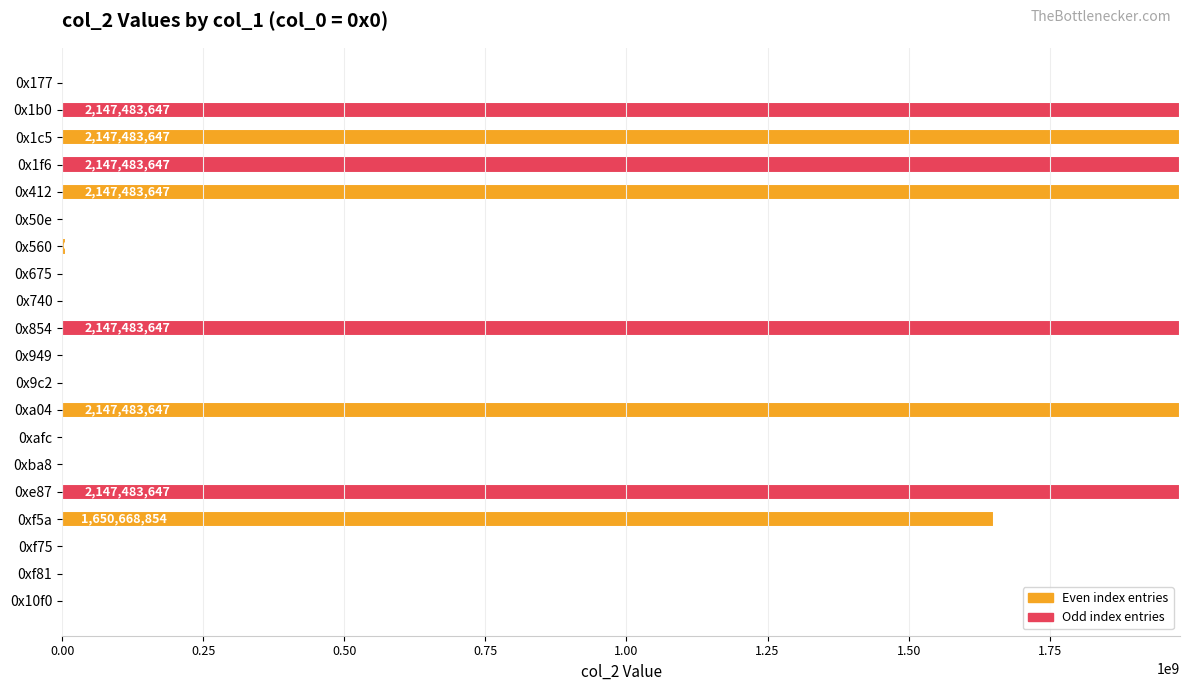

Where is the data nearest to the value 990401521?

0xf5a